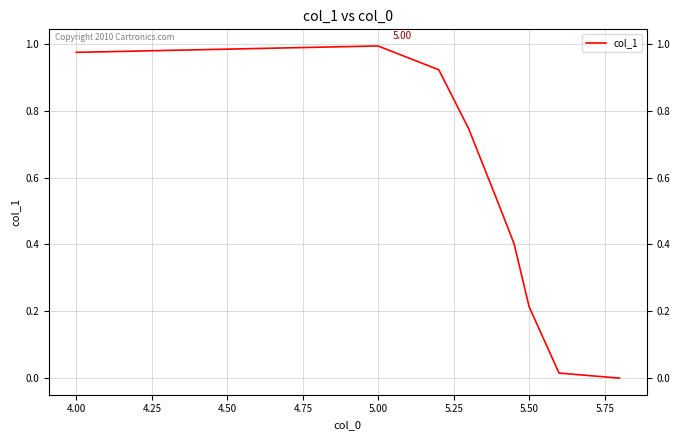

The chart shows a value of 0.3 at 4.50. True or false?

False